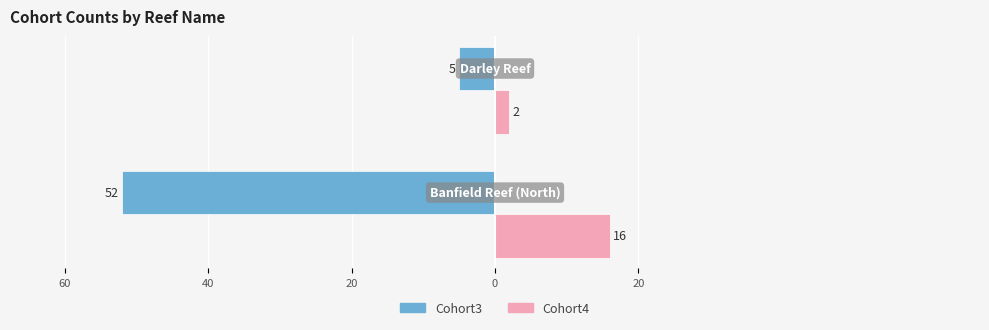

What are all the series names shown in the legend?

Cohort3, Cohort4